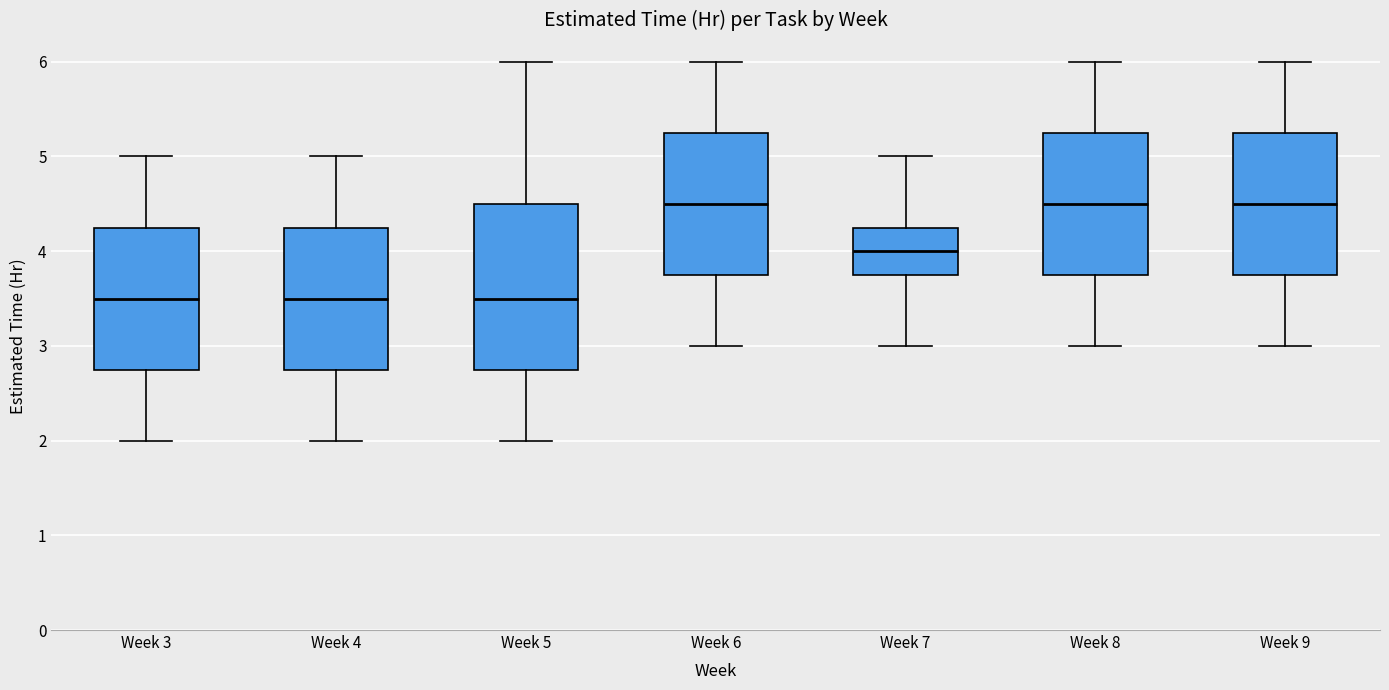

Reading left to right, read every box against the y-axis: the position of its median line, the range the box covers, and the ends of its whiskers. The values are not printed on the chart, so give them approximately, as read against the axis.

Week 3: median 3.5, box 2.8 to 4.3, whiskers 2.0 to 5.0
Week 4: median 3.5, box 2.8 to 4.3, whiskers 2.0 to 5.0
Week 5: median 3.5, box 2.8 to 4.5, whiskers 2.0 to 6.0
Week 6: median 4.5, box 3.8 to 5.3, whiskers 3.0 to 6.0
Week 7: median 4.0, box 3.8 to 4.3, whiskers 3.0 to 5.0
Week 8: median 4.5, box 3.8 to 5.3, whiskers 3.0 to 6.0
Week 9: median 4.5, box 3.8 to 5.3, whiskers 3.0 to 6.0